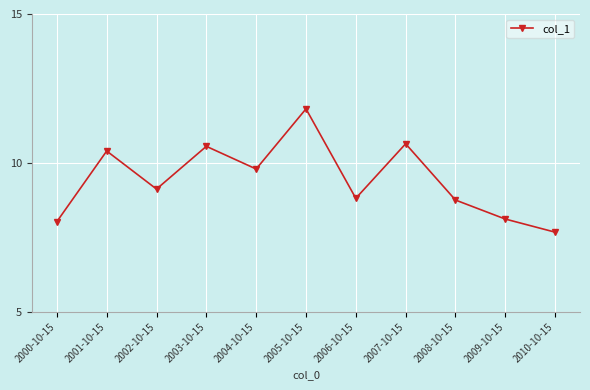

What is the ratio of the value at 2008-10-15 to the value at 2005-10-15?

0.7